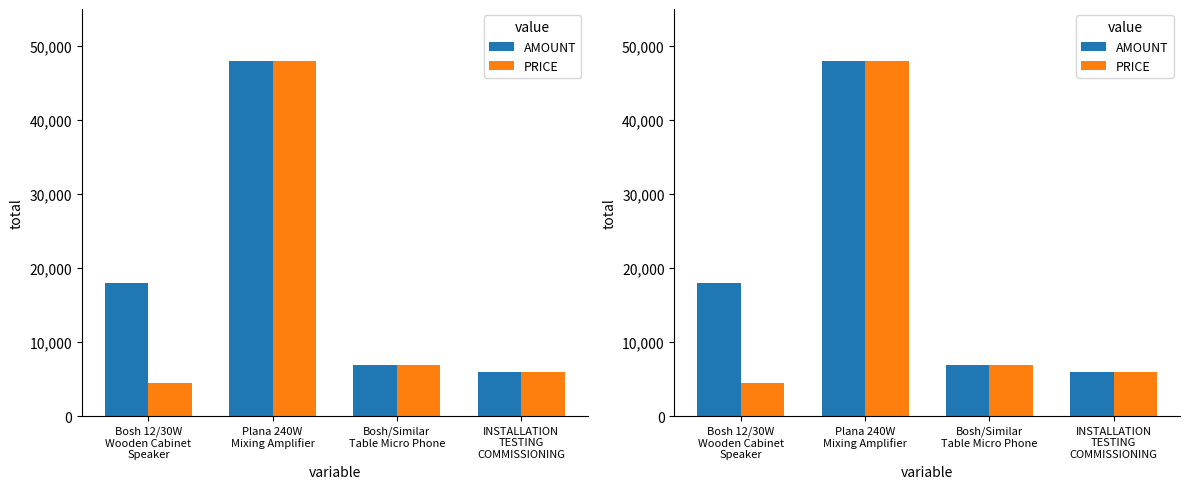

Where does the AMOUNT series first go above 18000?

Plana 240W
Mixing Amplifier